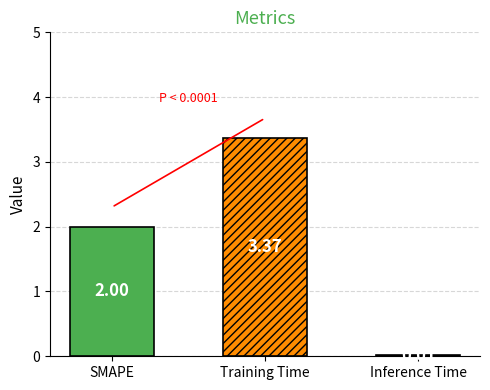

The chart shows a value of 2.0 at SMAPE. True or false?

True